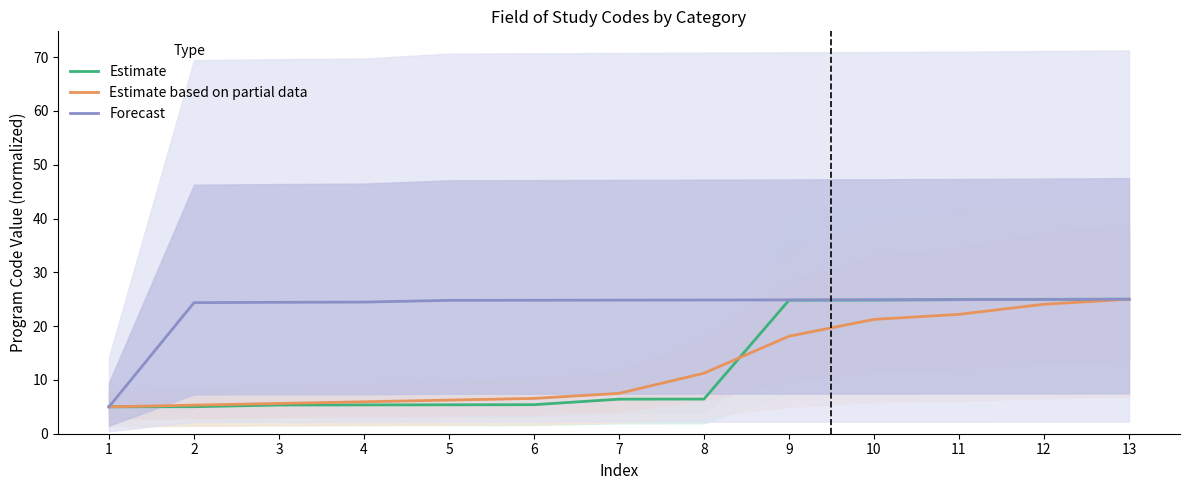

How many values in the Estimate based on partial data series exceed 7?

7